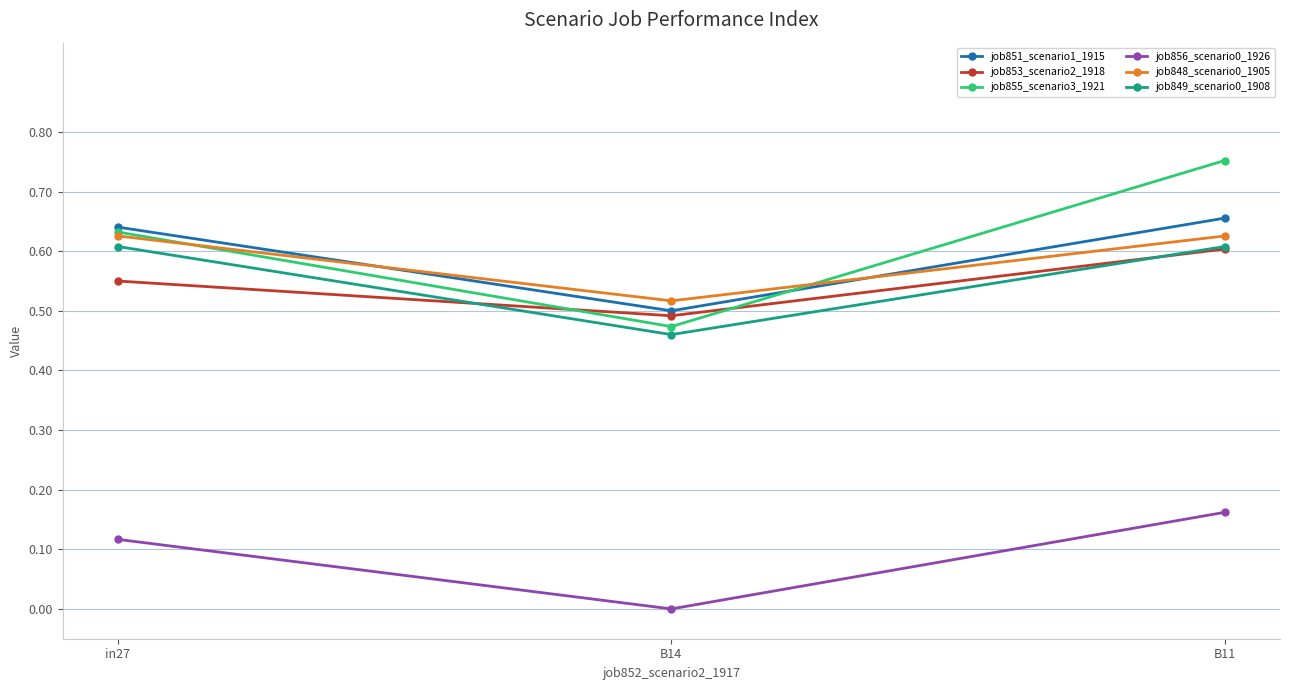

Count the job856_scenario0_1926 values in the range 0 to 1.

3